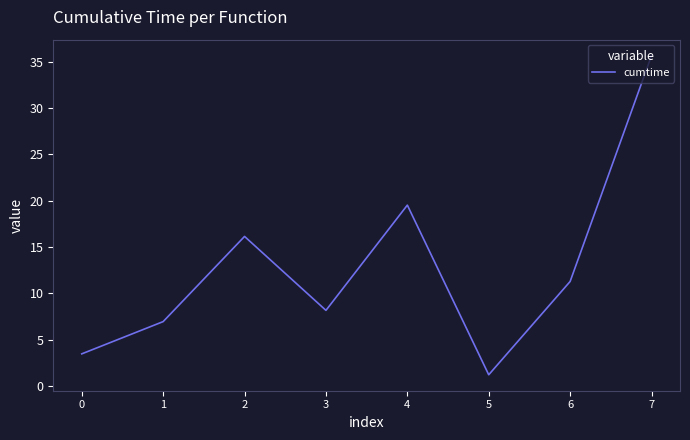

Rank the categories by value from highest to lowest.

7, 4, 2, 6, 3, 1, 0, 5